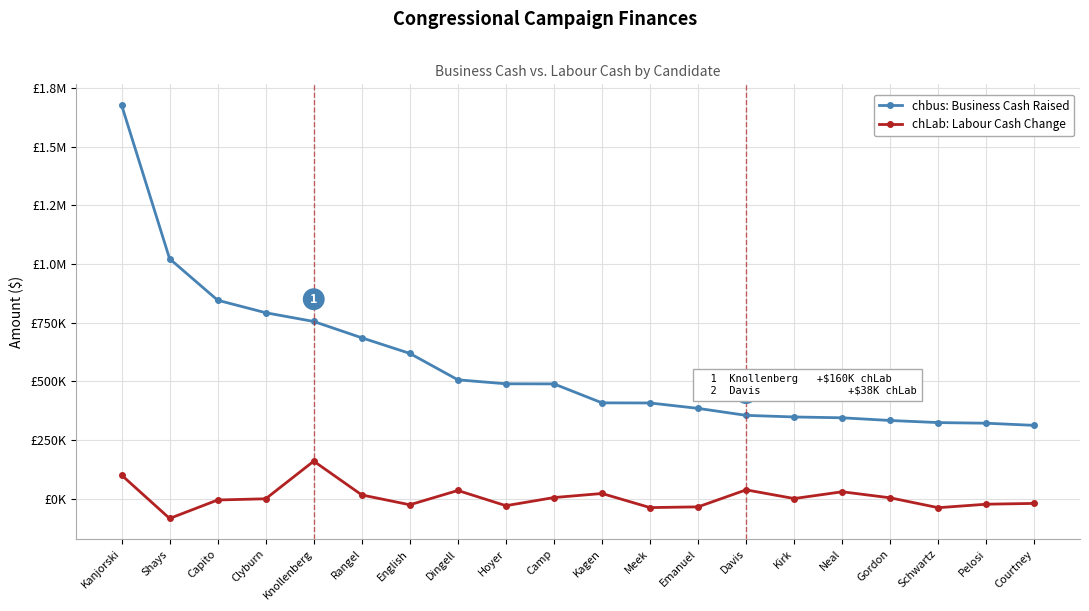

What are all the series names shown in the legend?

chbus: Business Cash Raised, chLab: Labour Cash Change